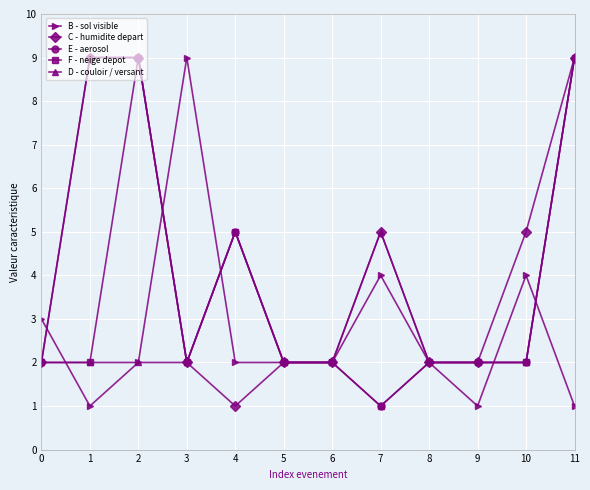

What is the sum of all D - couloir / versant values?

37